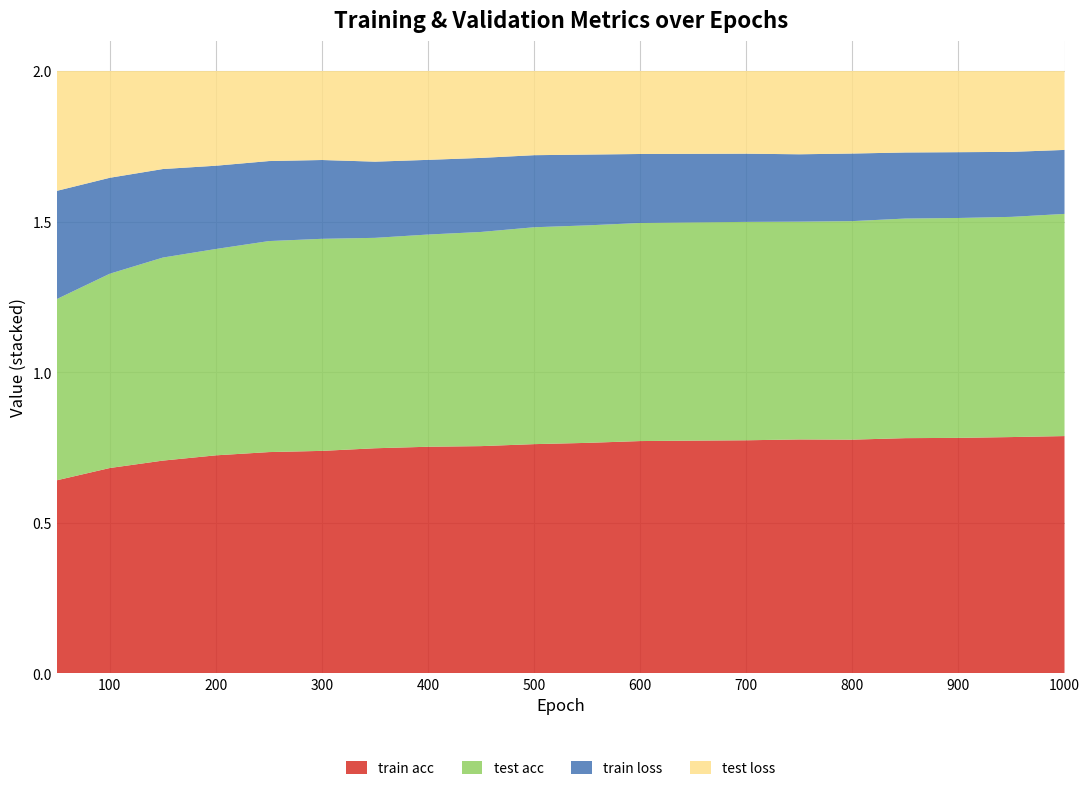

Reading left to right, what are all the values shown in this chart?

train acc: 50=0.6	100=0.7	150=0.7	200=0.7	250=0.7	300=0.7	350=0.7	400=0.8	450=0.8	500=0.8	550=0.8	600=0.8	650=0.8	700=0.8	750=0.8	800=0.8	850=0.8	900=0.8	950=0.8	1000=0.8
test acc: 50=0.6	100=0.6	150=0.7	200=0.7	250=0.7	300=0.7	350=0.7	400=0.7	450=0.7	500=0.7	550=0.7	600=0.7	650=0.7	700=0.7	750=0.7	800=0.7	850=0.7	900=0.7	950=0.7	1000=0.7
train loss: 50=0.4	100=0.3	150=0.3	200=0.3	250=0.3	300=0.3	350=0.3	400=0.2	450=0.2	500=0.2	550=0.2	600=0.2	650=0.2	700=0.2	750=0.2	800=0.2	850=0.2	900=0.2	950=0.2	1000=0.2
test loss: 50=0.4	100=0.4	150=0.3	200=0.3	250=0.3	300=0.3	350=0.3	400=0.3	450=0.3	500=0.3	550=0.3	600=0.3	650=0.3	700=0.3	750=0.3	800=0.3	850=0.3	900=0.3	950=0.3	1000=0.3